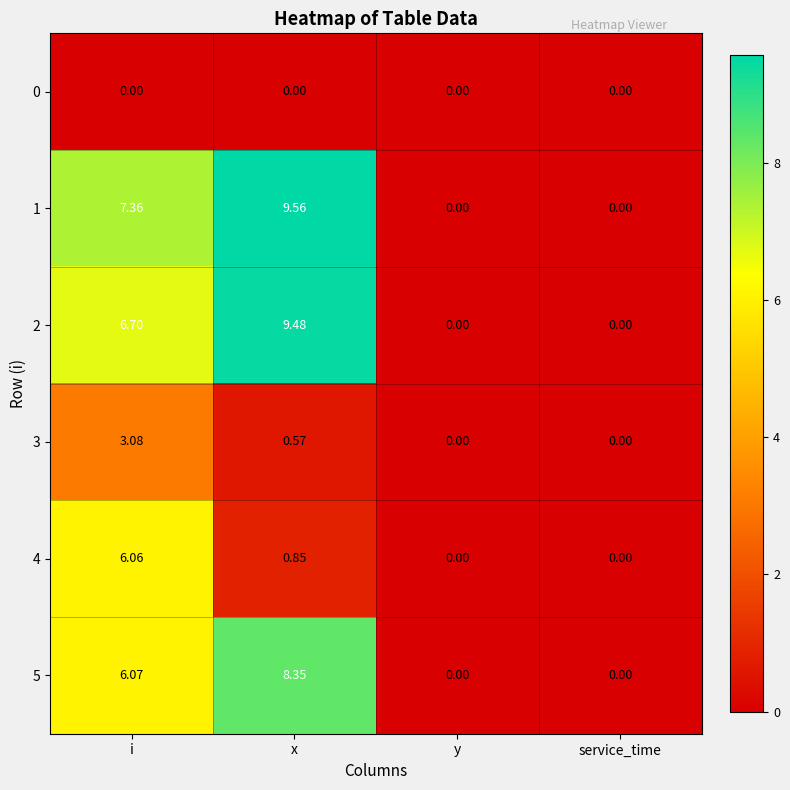

Where is 2 nearest to the value 4?

i